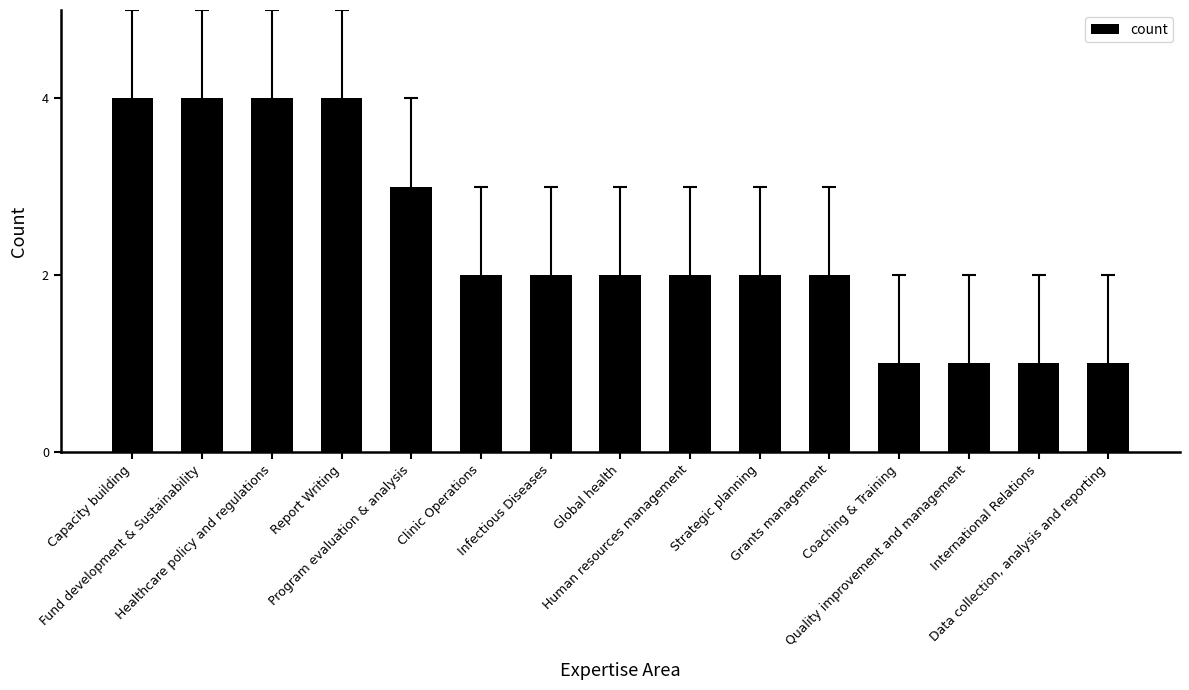

What is the change in value from Report Writing to International Relations?

-3